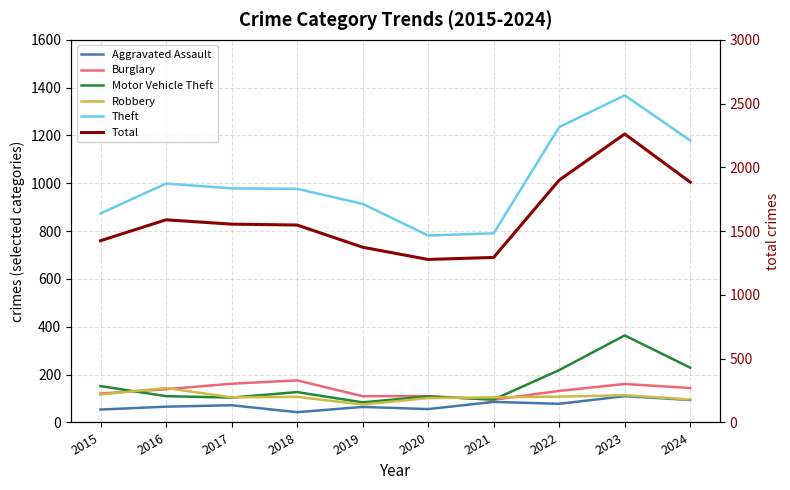

What is the maximum value shown in the chart?

2262